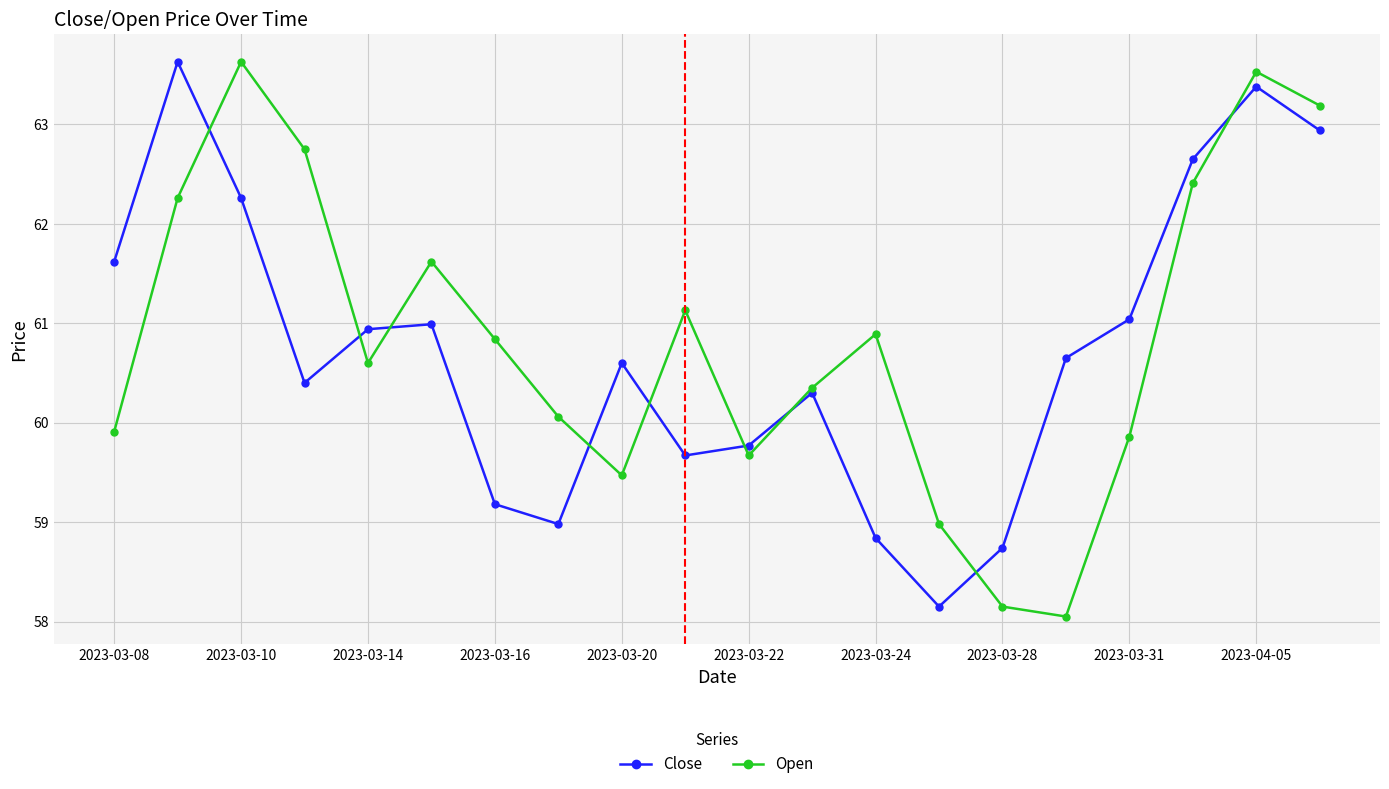

What is the value of the Close point at the 7th from the left?

59.2